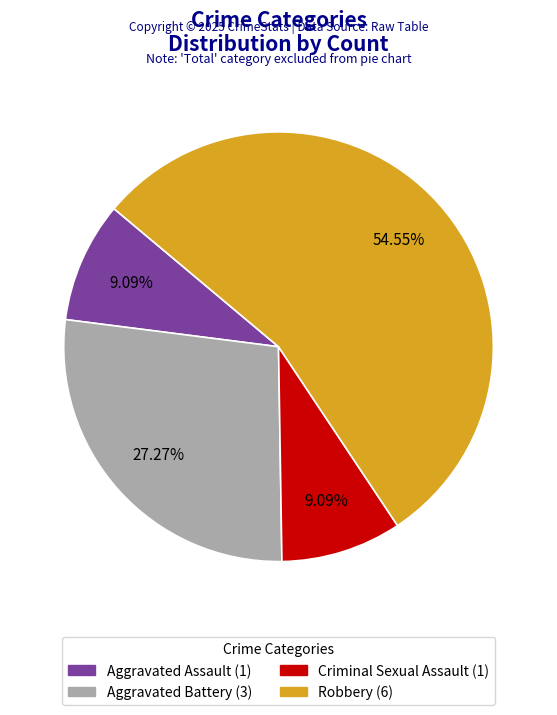

Which slice represents more than half of the pie?

Robbery